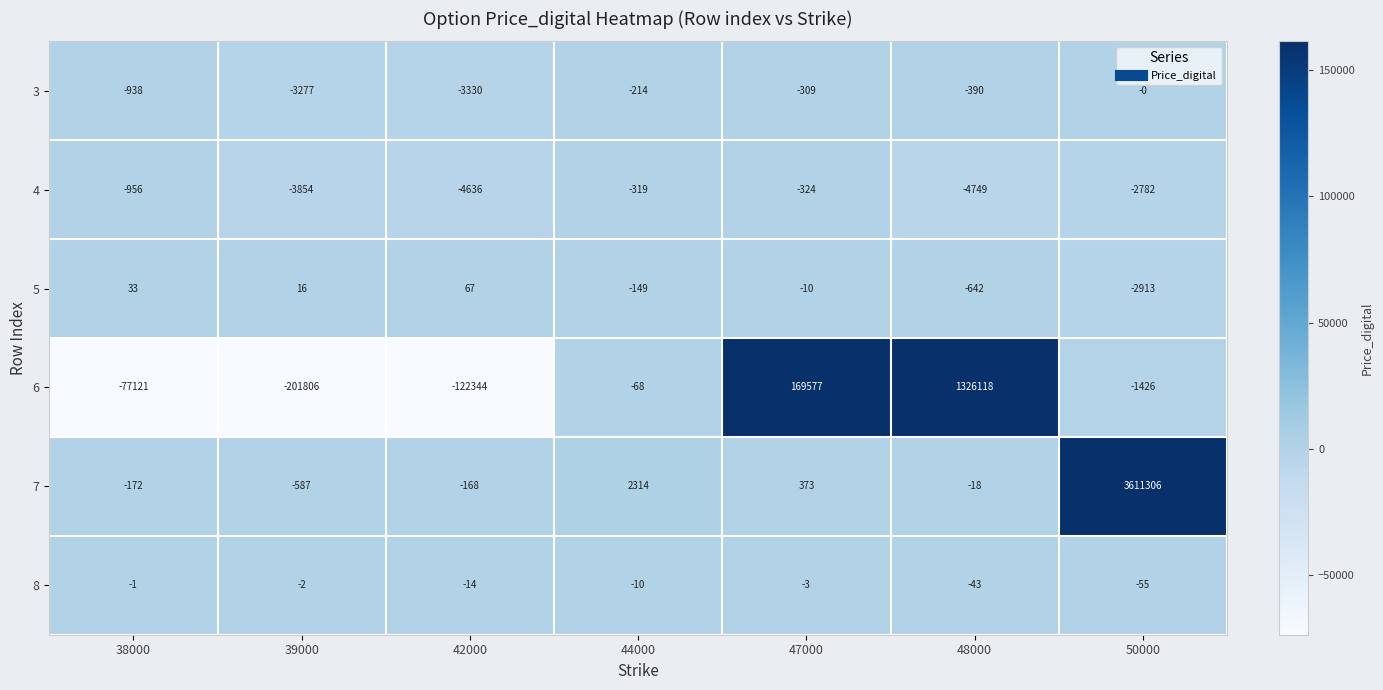

What is the difference between the 7 values at 48000 and 39000?

569